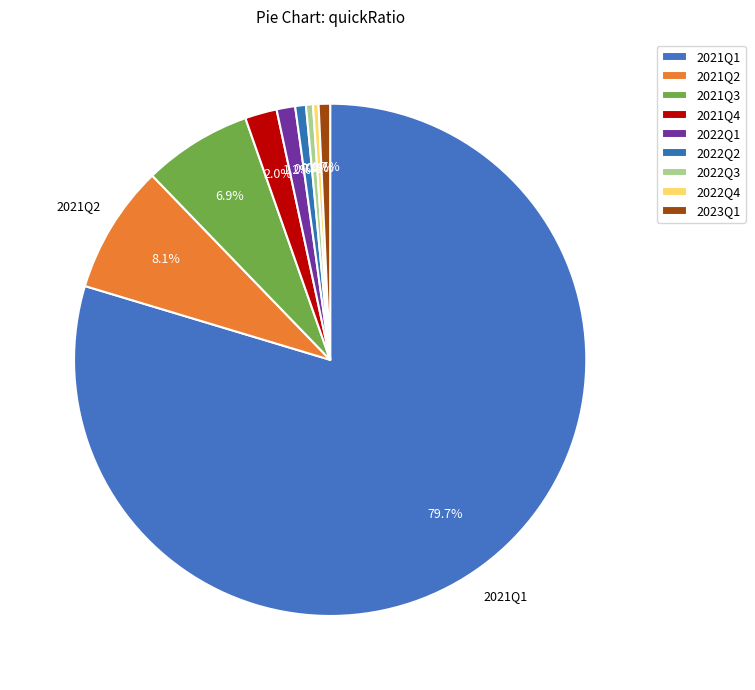

What is the change in value from 2021Q4 to 2022Q1?

-0.1